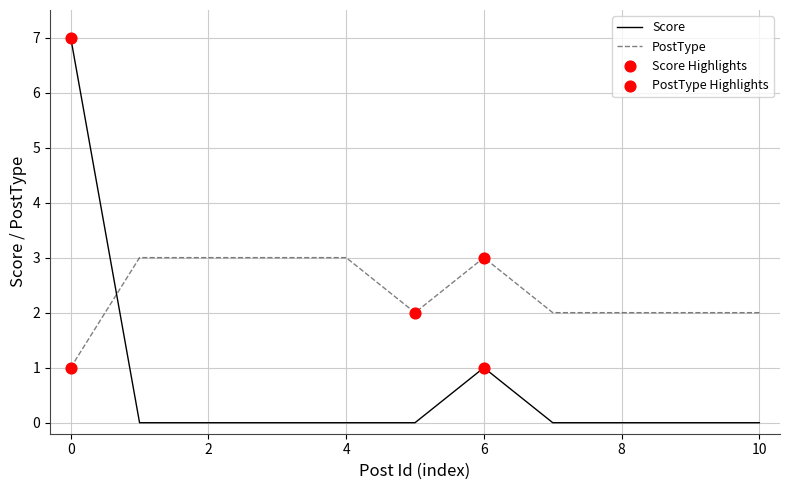

Which series has the largest total across all categories?

PostType